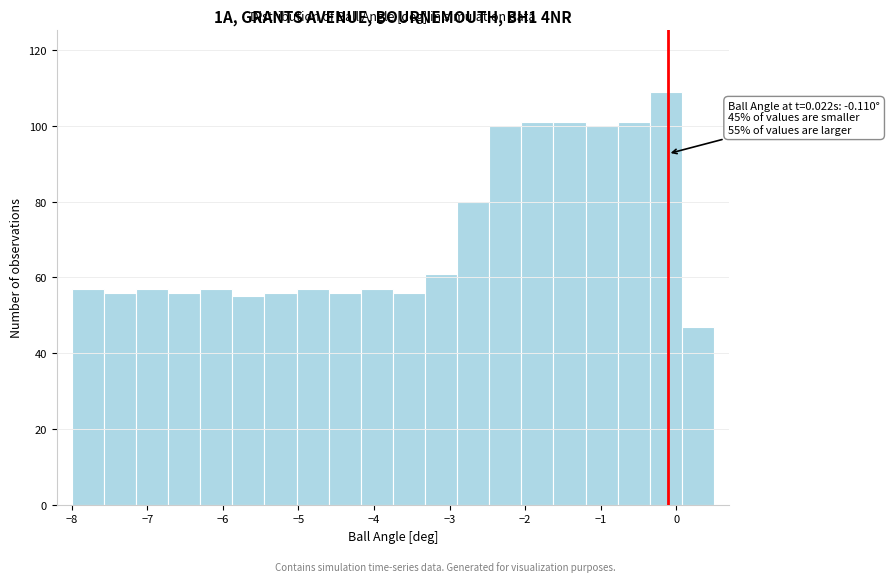

Over which range of the x-axis is the bar tallest?

-0.3 to 0.1